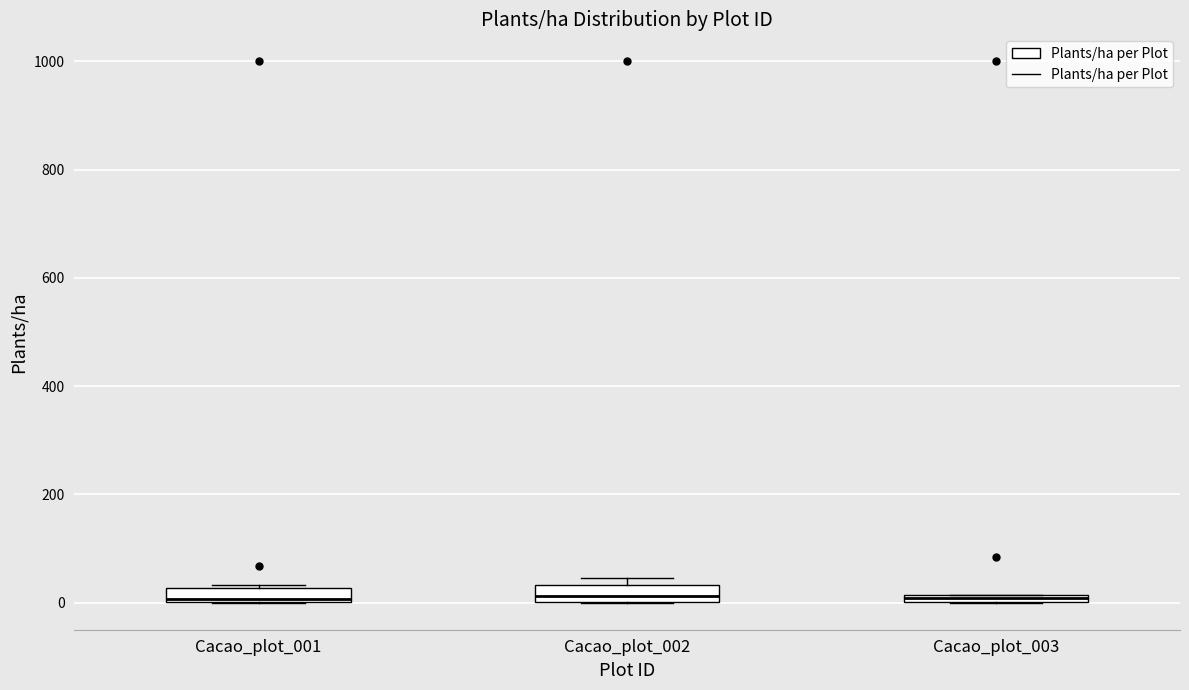

Where is the lower edge of the box for Cacao_plot_002 on the y-axis? The values are not printed on the chart, so give them approximately, as read against the axis.

0